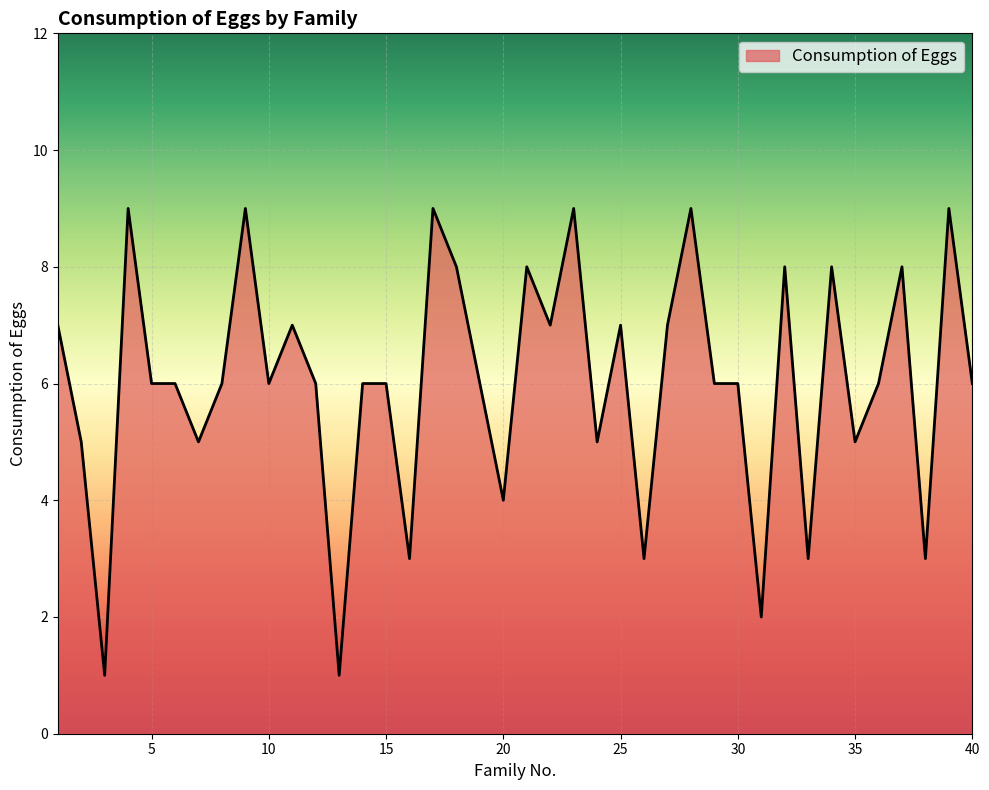

What is the smallest value displayed?

1